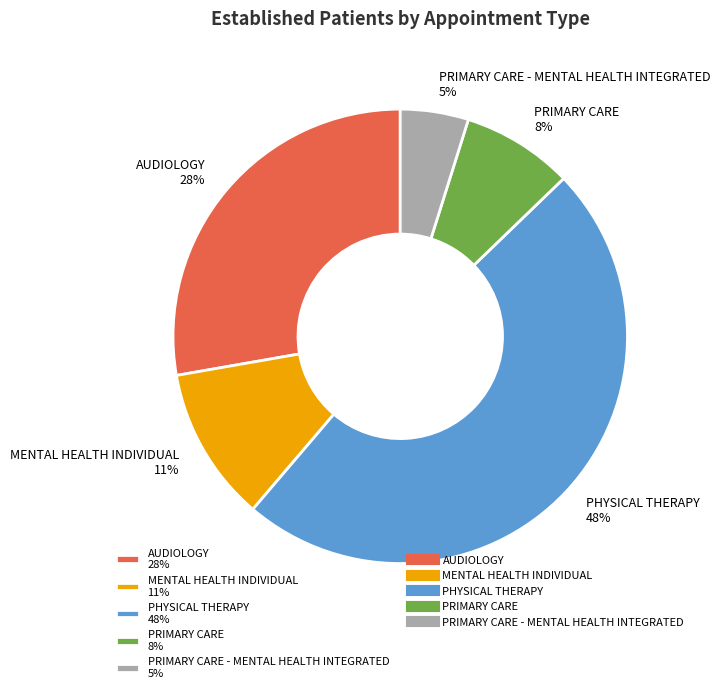

How many segments does this pie chart have?

5